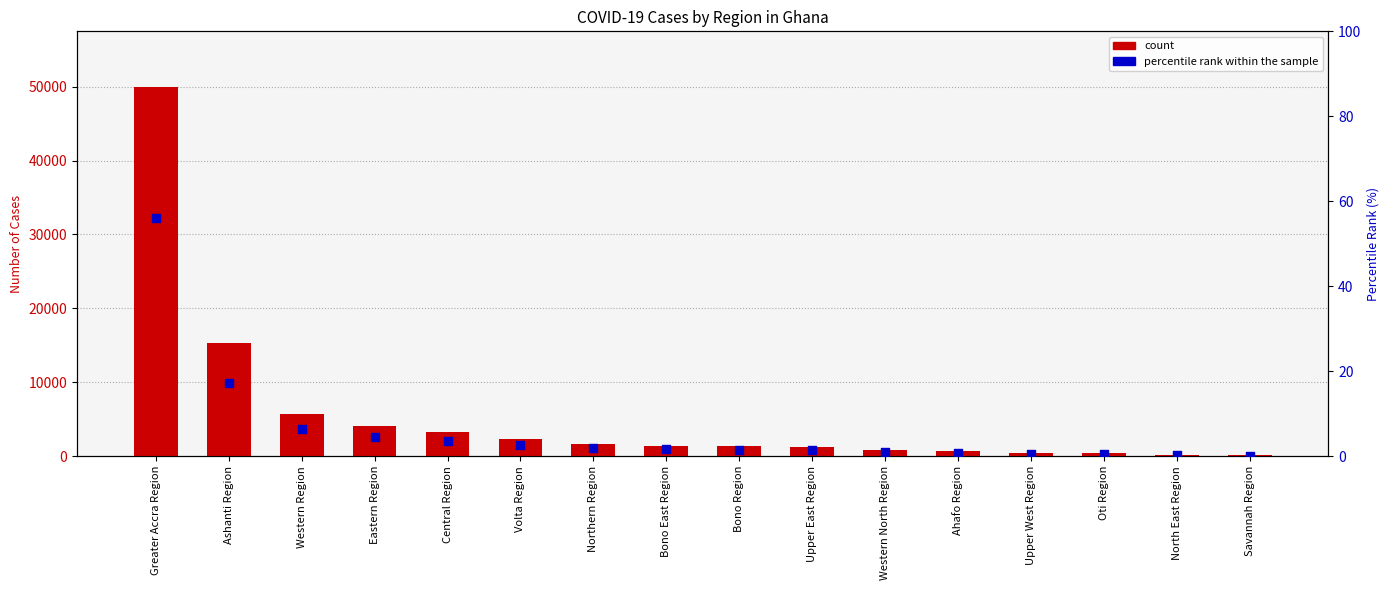

What is the total value across all series at Oti Region?

406.5